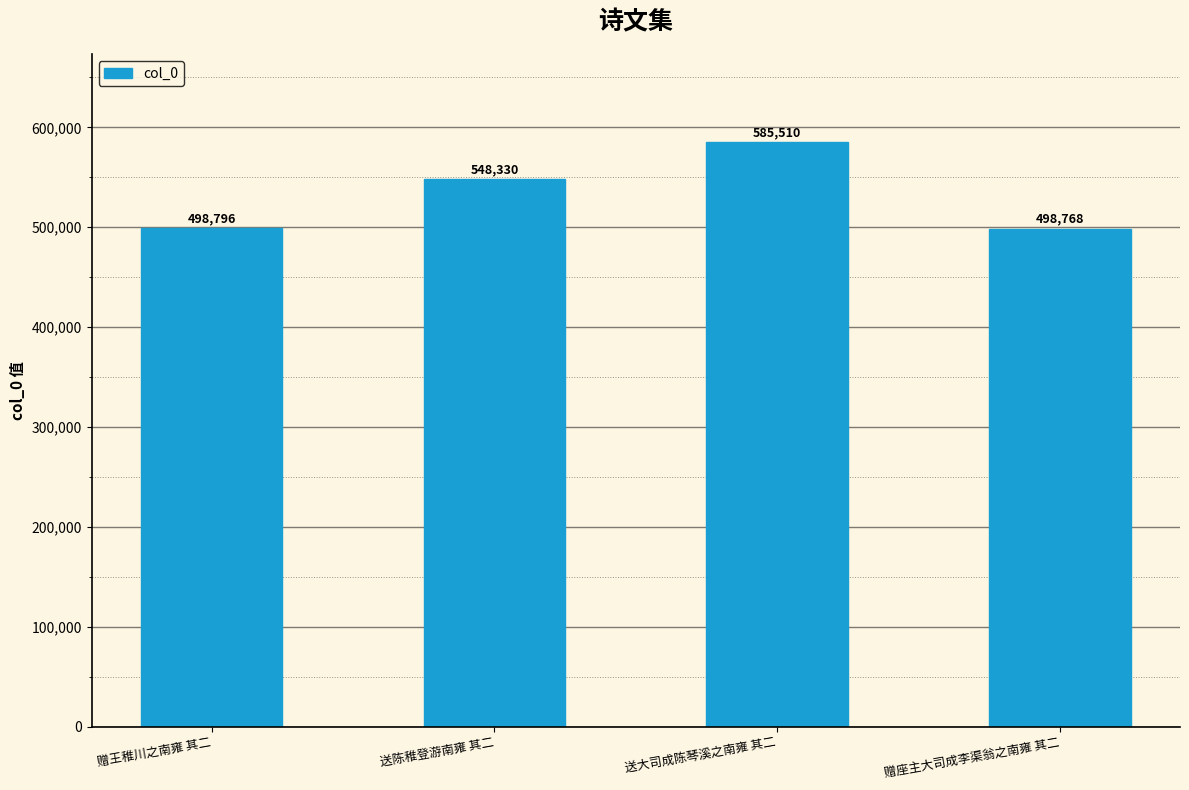

How many bars are there in total?

4